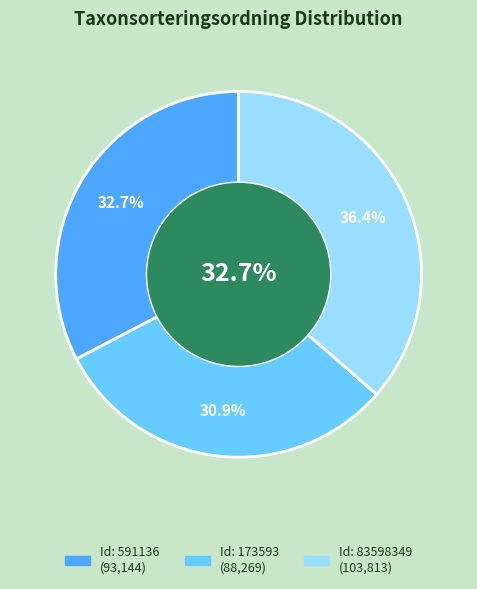

True or false: 591136 accounts for 19% of the total.

False